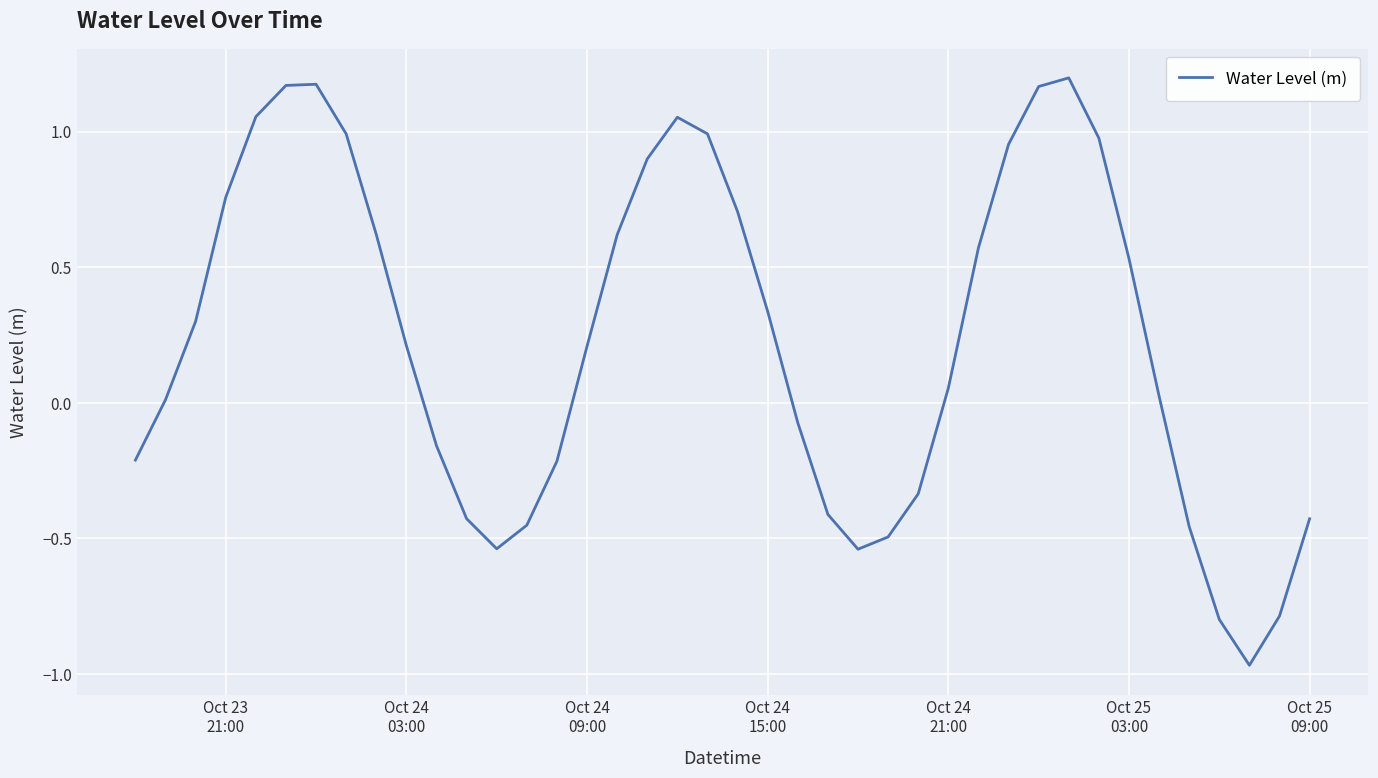

Is this an area chart (filled region under the line)?

No